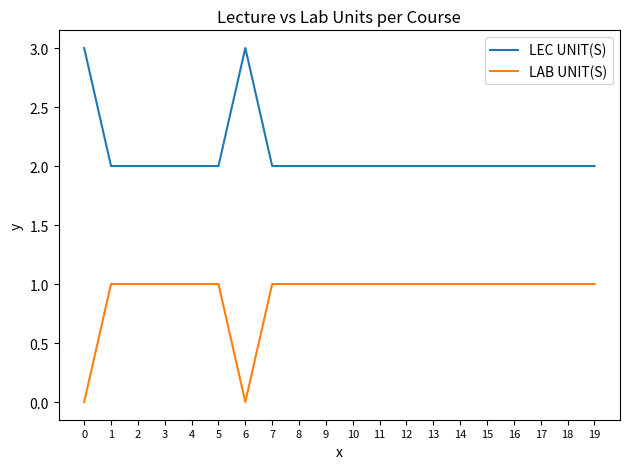

Is this an area chart (filled region under the line)?

No